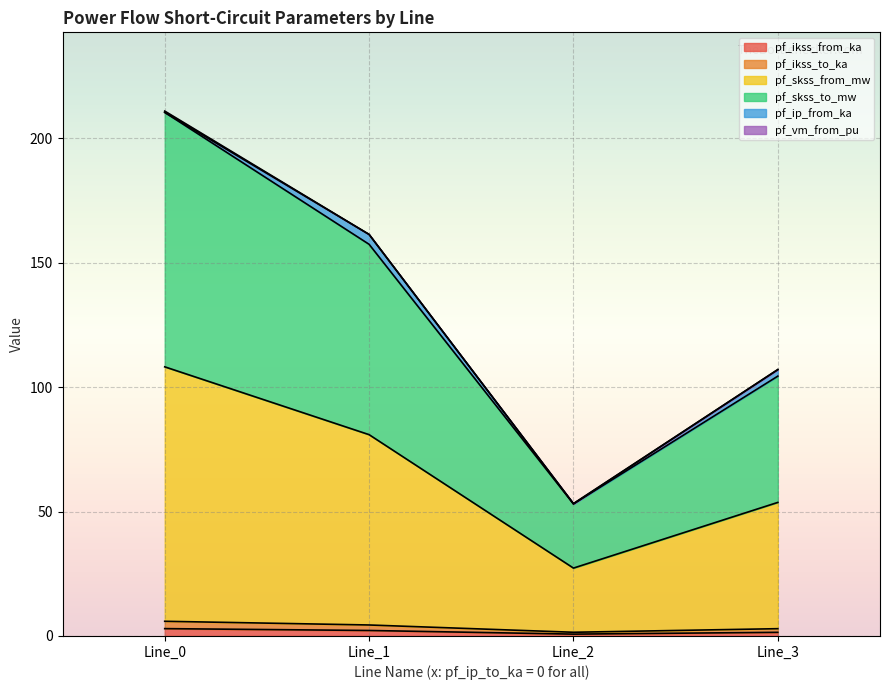

Does the chart display data point markers on the line(s)?

No